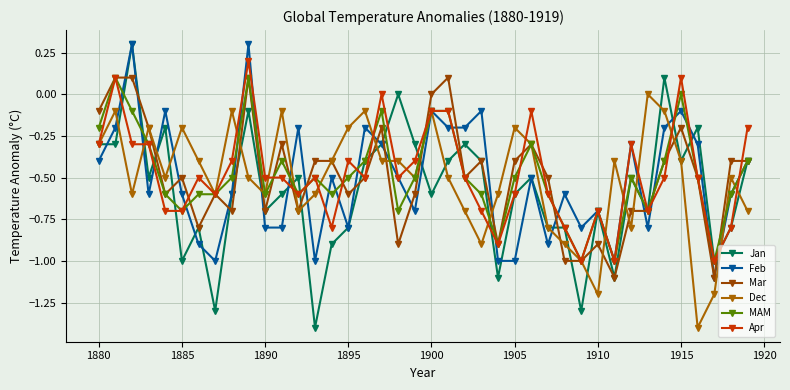

How many lines are shown in the chart?

6